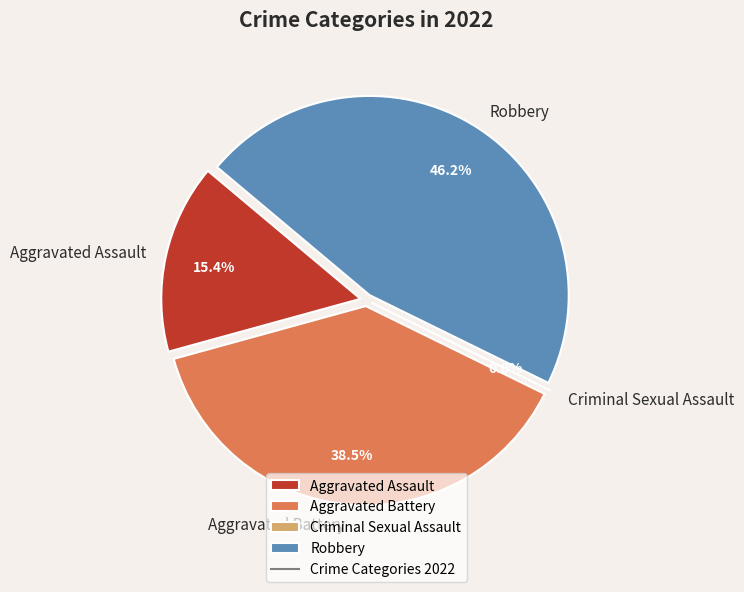

How many slices are in this pie chart?

4